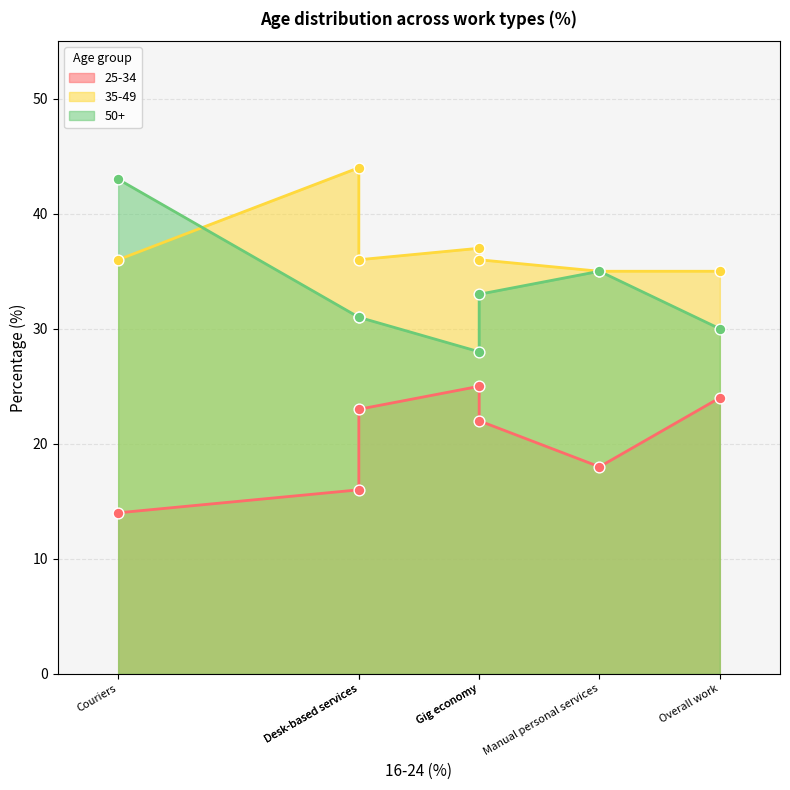

At how many categories does at least one series exceed 29?

7